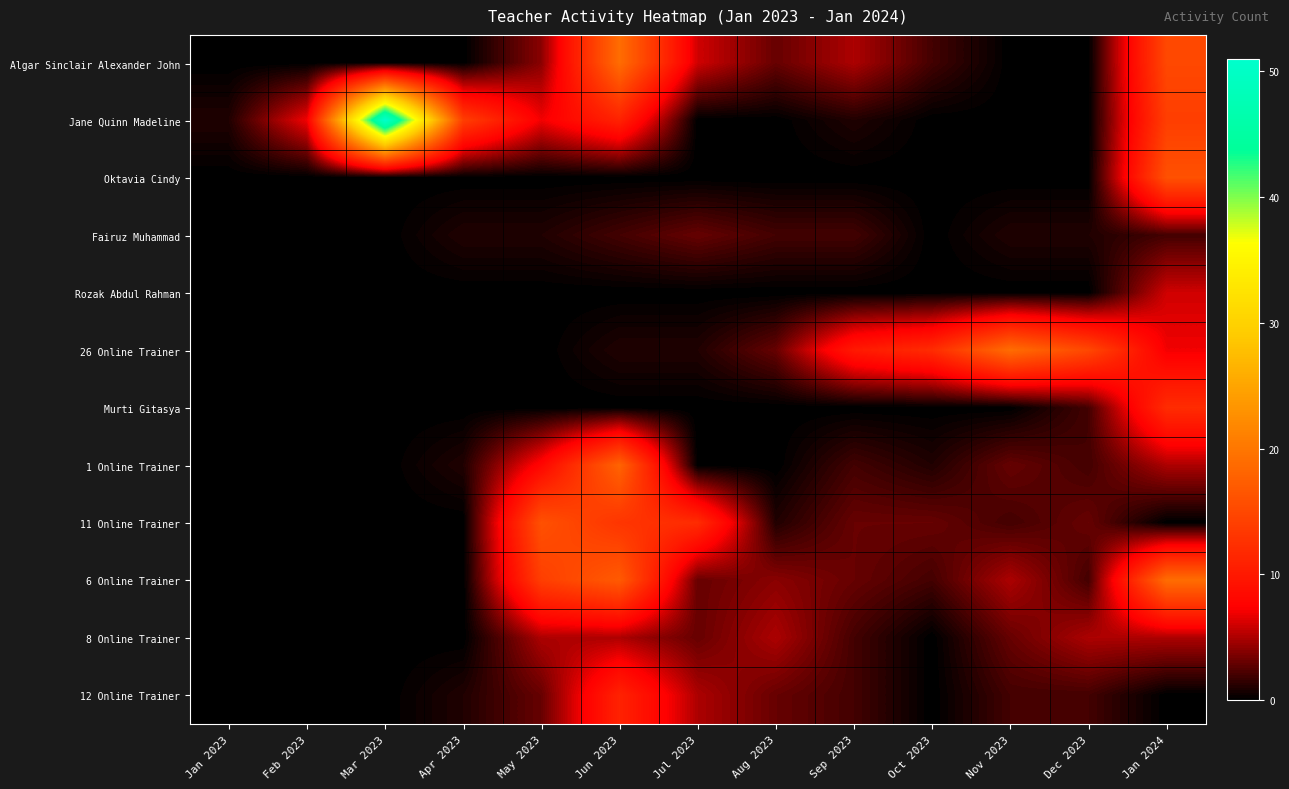

Which label corresponds to the largest value in the chart?

Mar 2023